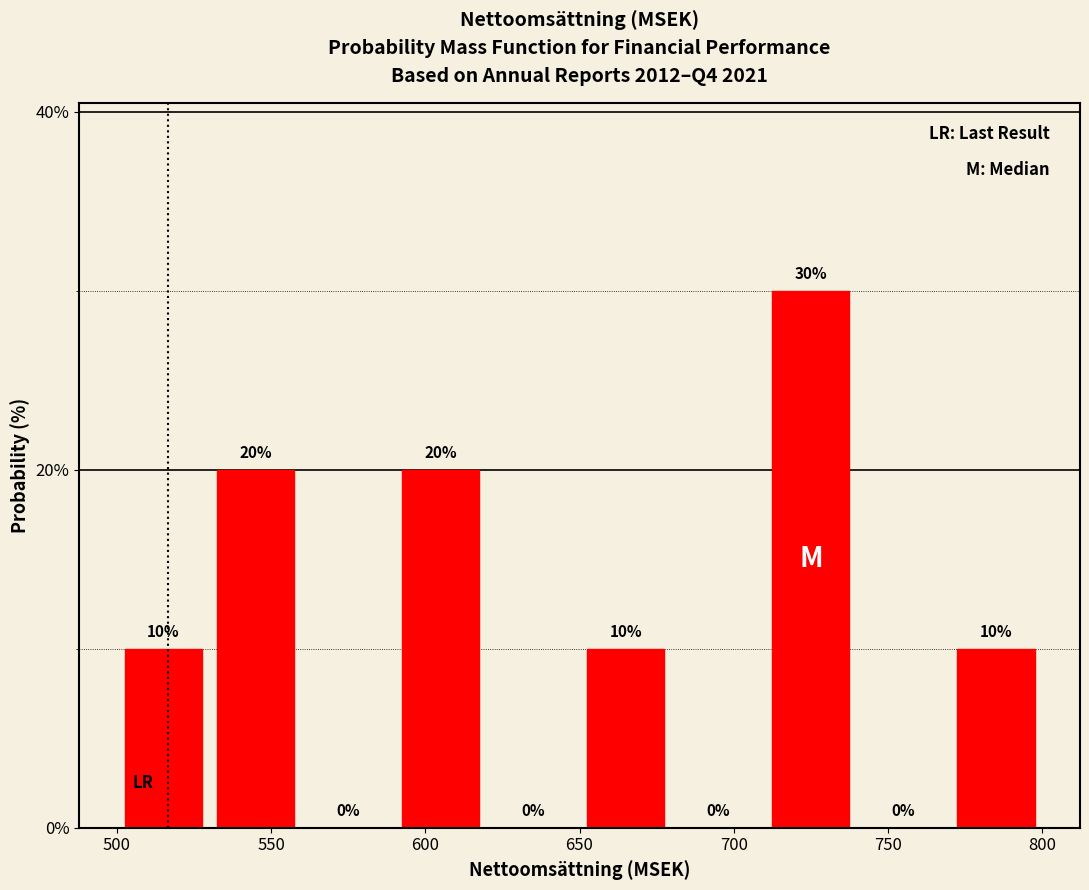

Which range on the x-axis has the tallest bar?

710 to 740